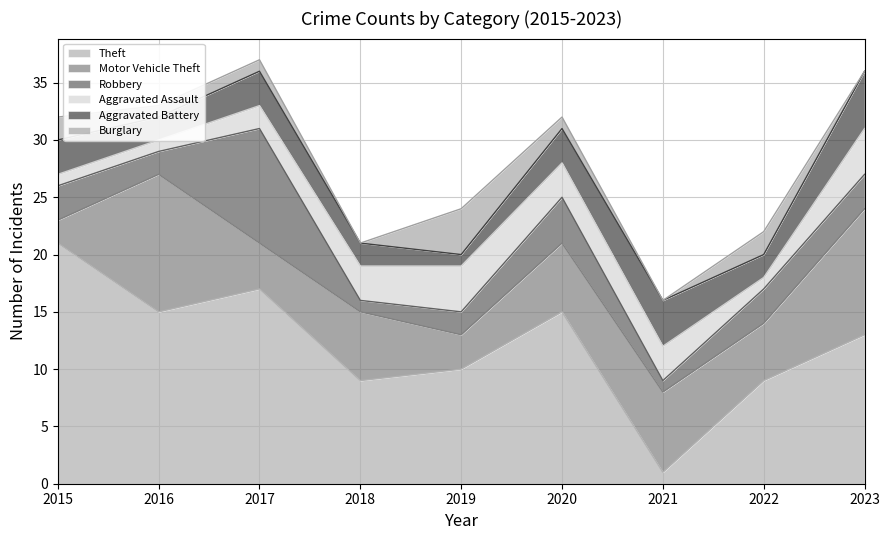

What is the maximum value shown in the chart?

21